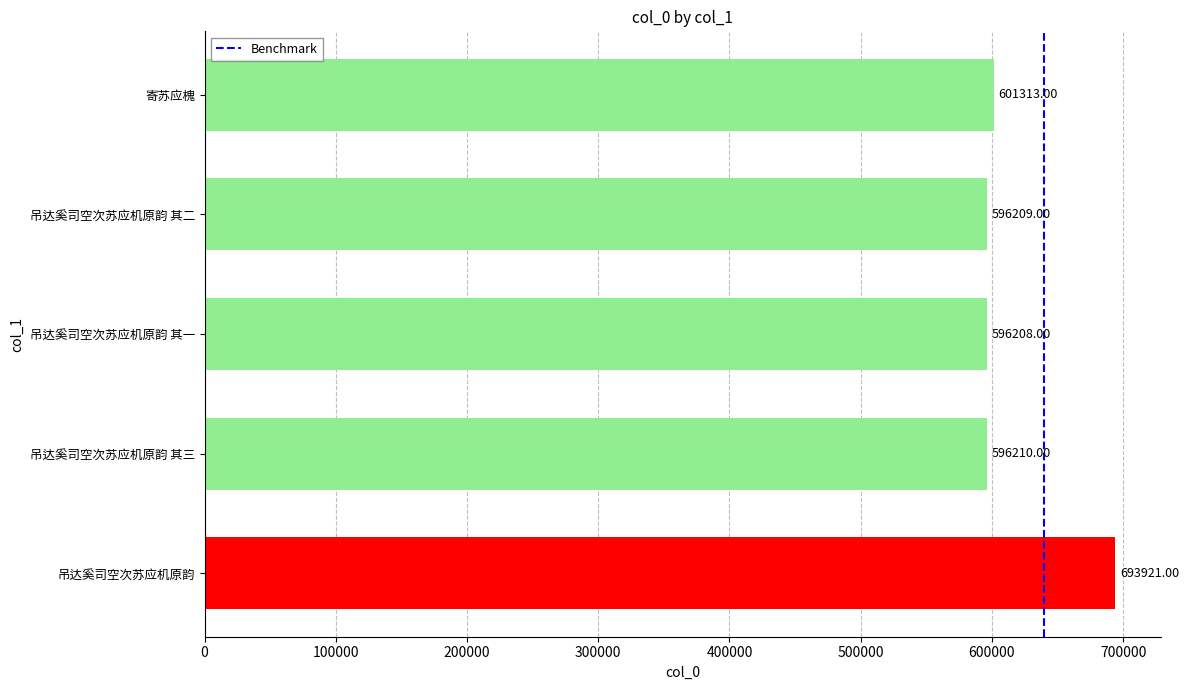

Between 吊达奚司空次苏应机原韵 and 寄苏应槐, which is larger?

吊达奚司空次苏应机原韵